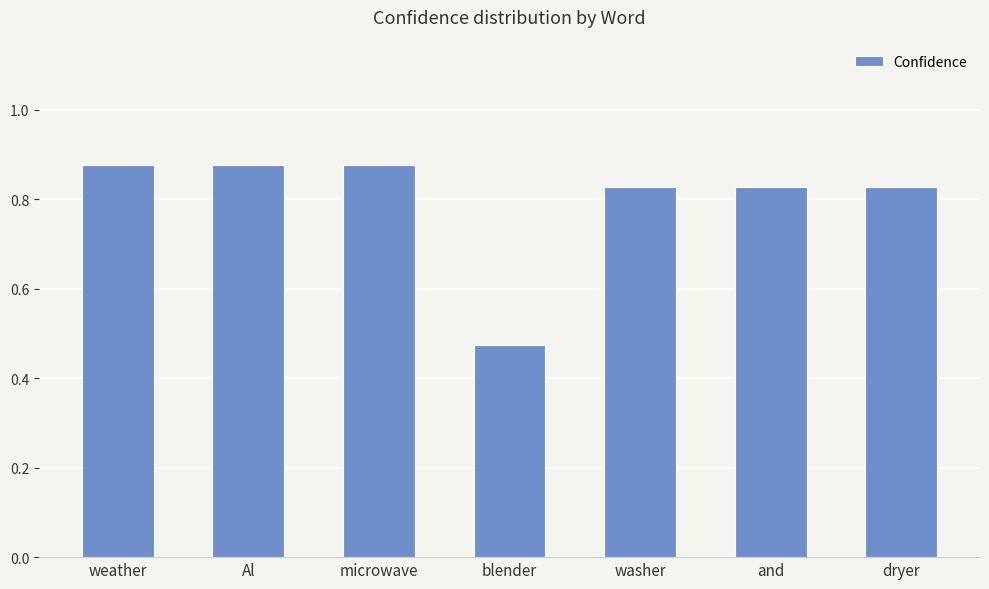

What is the change in value from weather to blender?

-0.4